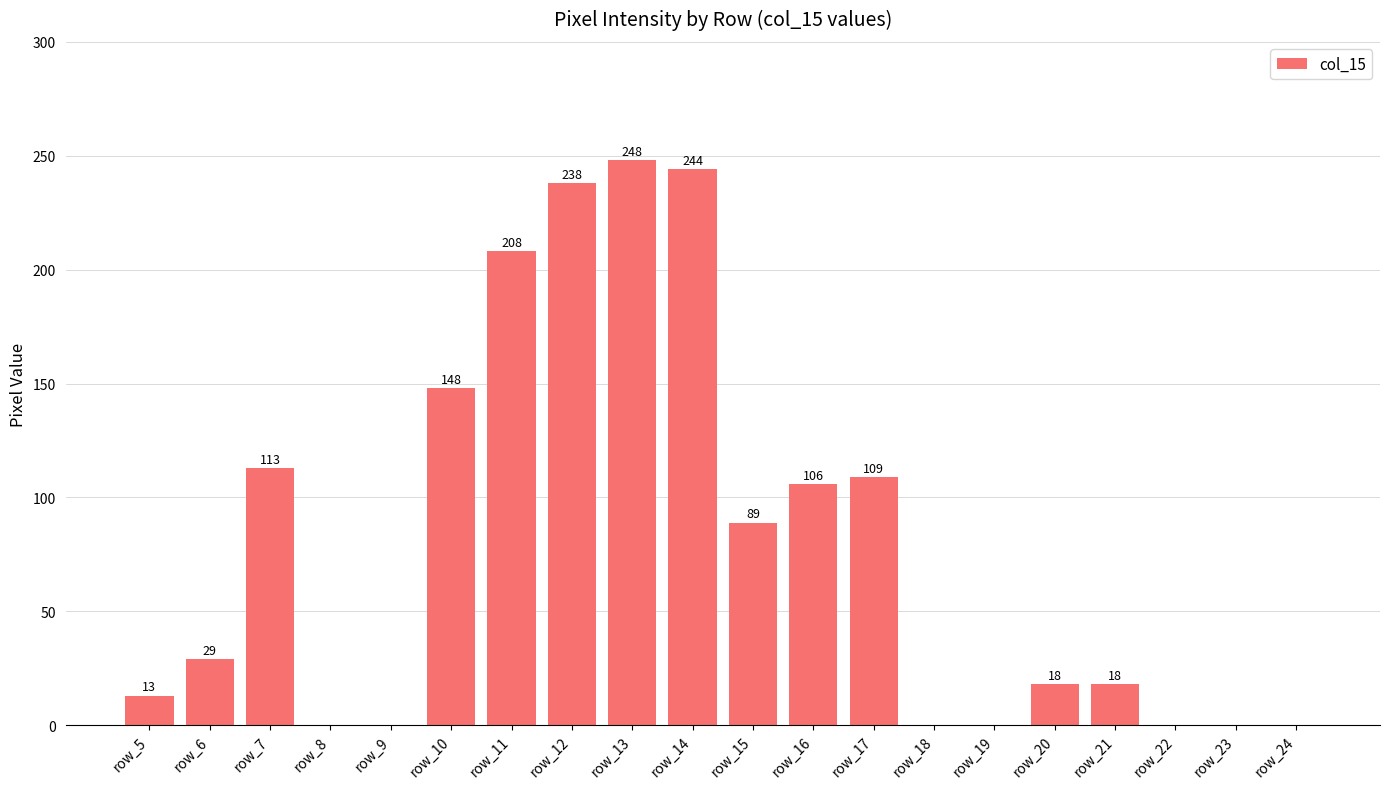

Is it true that the value at row_10 is 148?

True